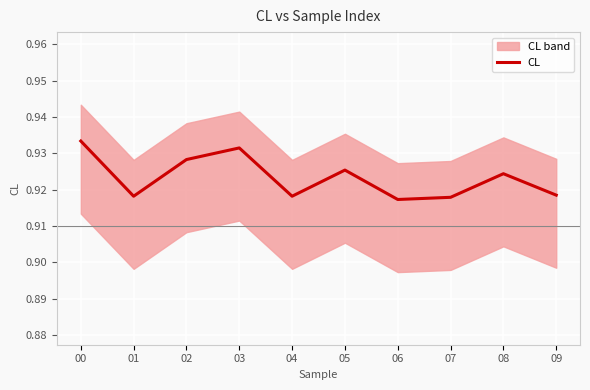

The chart shows a value of 0.9 at 08. True or false?

True